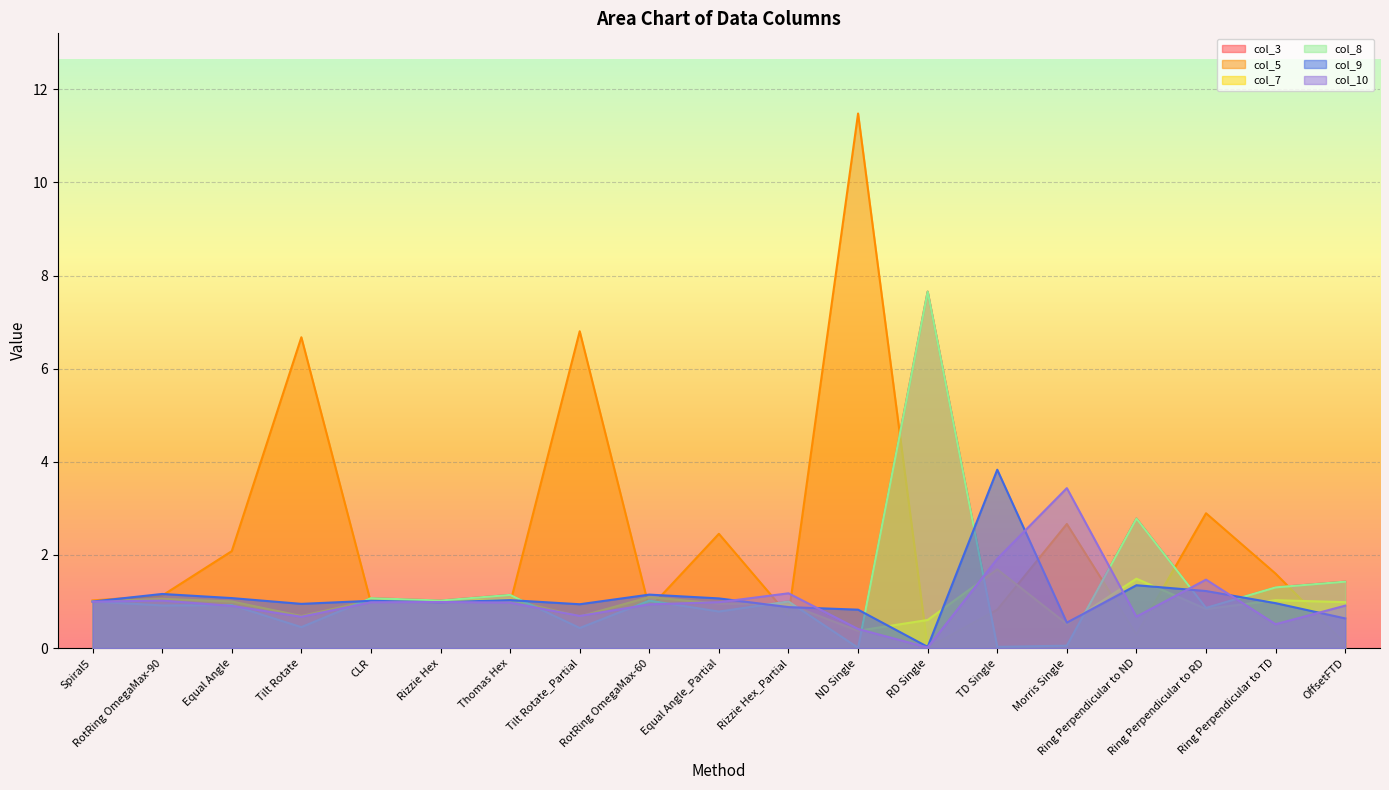

Rank the series by their maximum value, from highest to lowest.

col_5, col_3, col_8, col_9, col_10, col_7